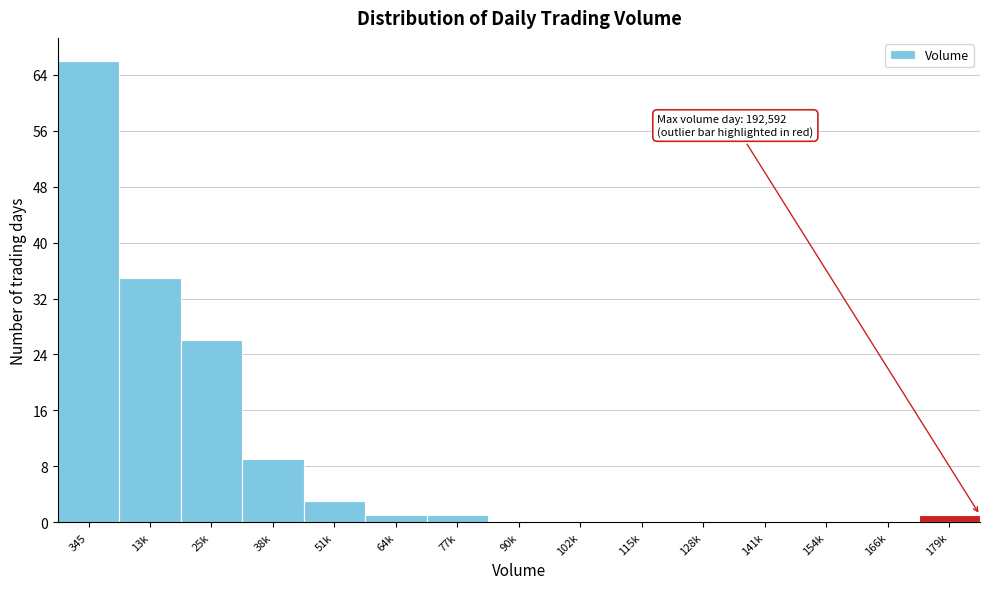

Reading left to right, what are all the values shown in this chart?

345=66	13k=35	25k=26	38k=9	51k=3	64k=1	77k=1	90k=0	102k=0	115k=0	128k=0	141k=0	154k=0	166k=0	179k=1